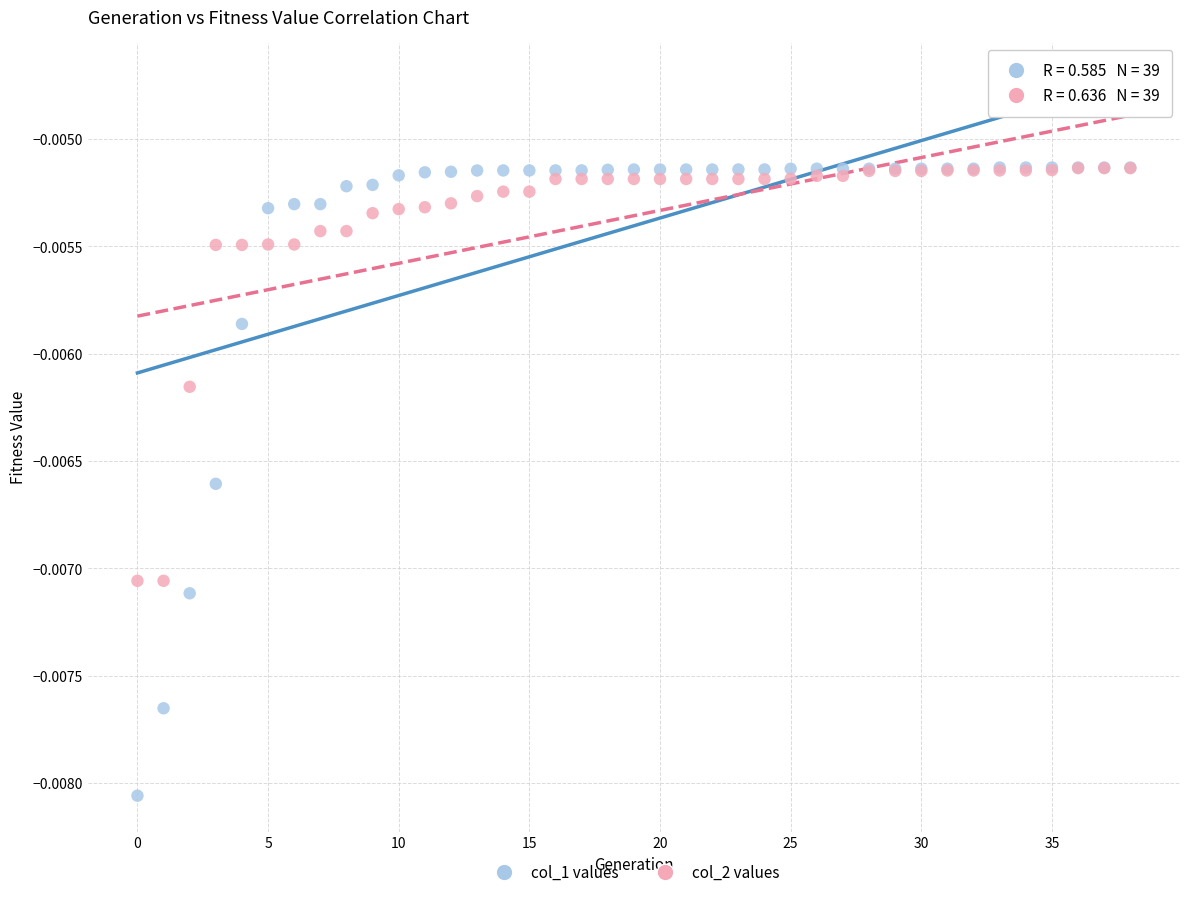

What are all the series names shown in the legend?

col_1 values, col_2 values